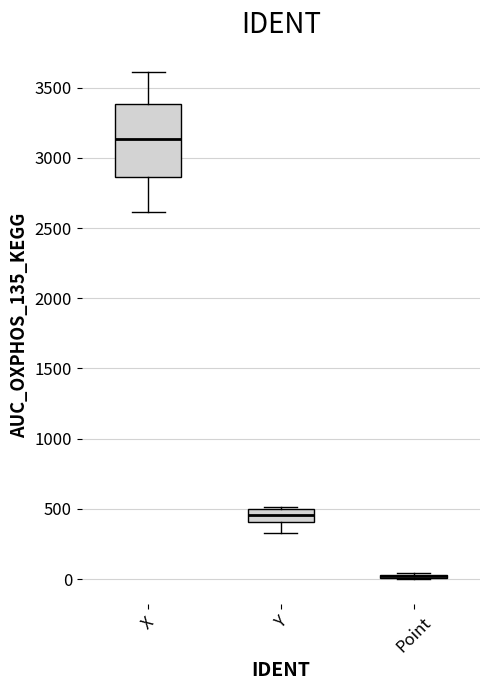

Reading left to right, transcribe this box plot: for each box, give where its median line is, the range the box spans, and where its two whiskers end, as read against the y-axis. The values are not printed on the chart, so give them approximately, as read against the axis.

X: median 3150, box 2850 to 3400, whiskers 2600 to 3600
Y: median 450, box 400 to 500, whiskers 350 to 500 (just above the box's upper edge)
Point: box collapsed to a line at 0, whiskers 0 to 50